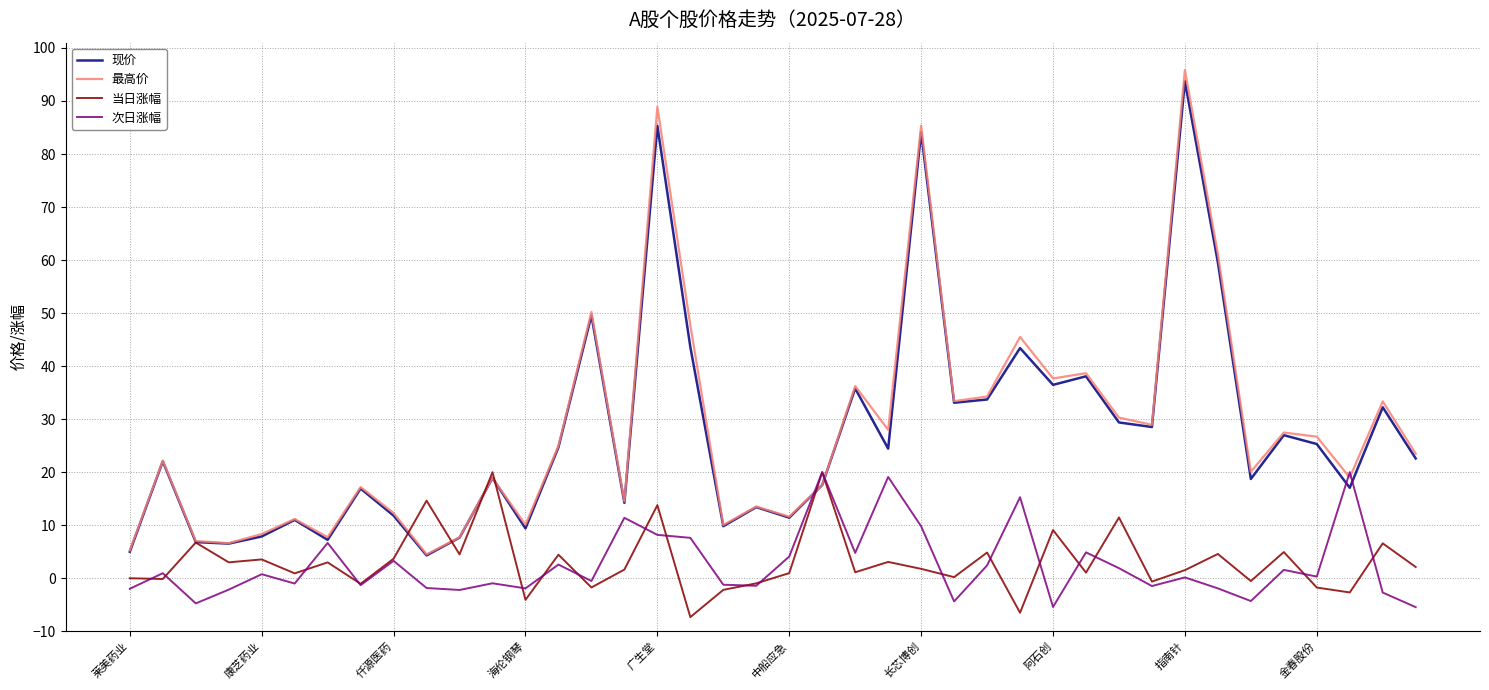

What is the sum of all 次日涨幅 values?

98.9